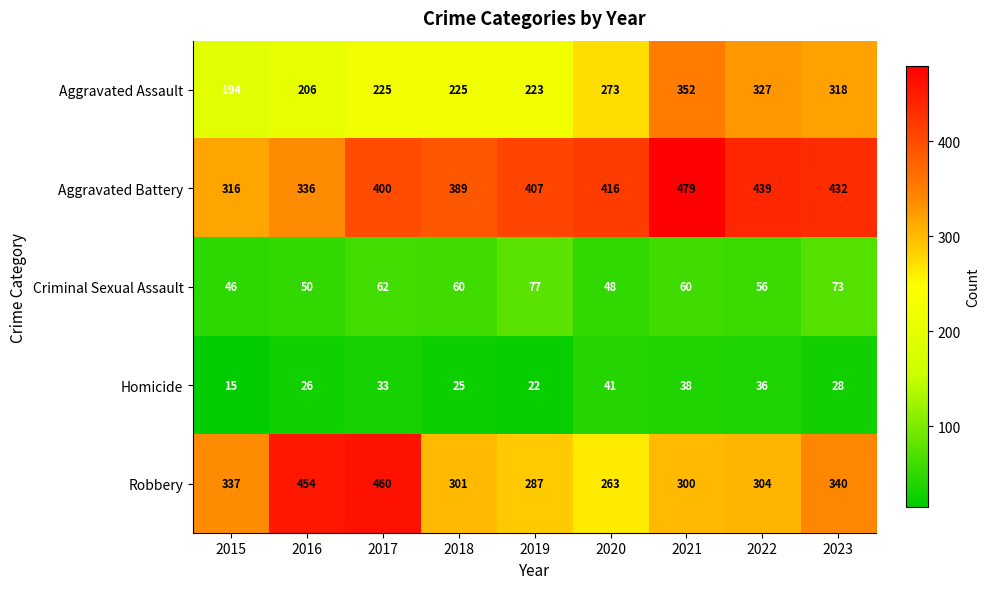

Where does the Criminal Sexual Assault series first go above 60?

2017